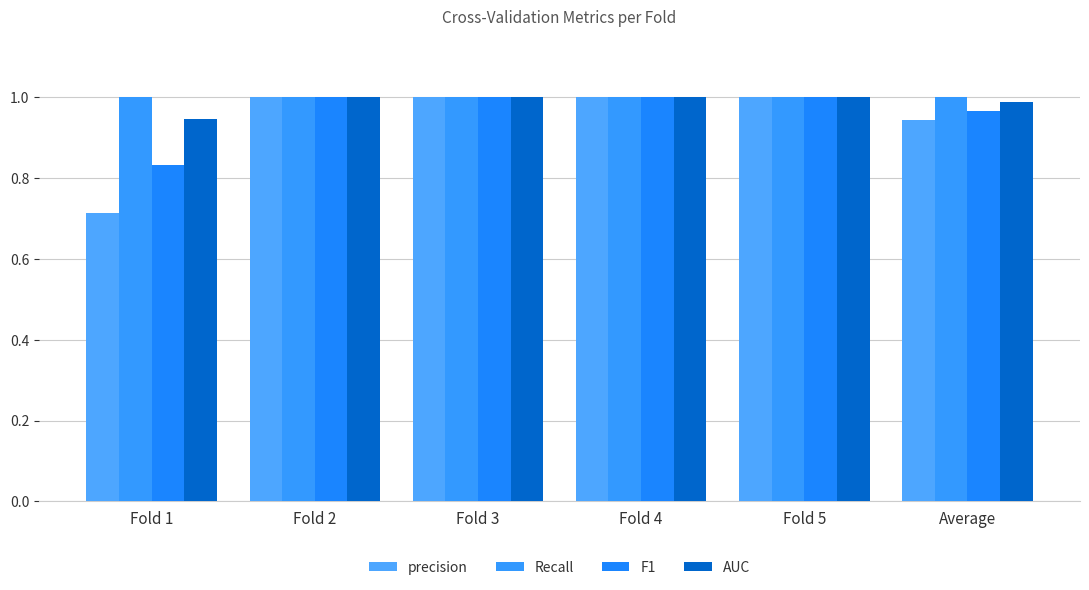

What is the approximate value of AUC at Average?

1.0